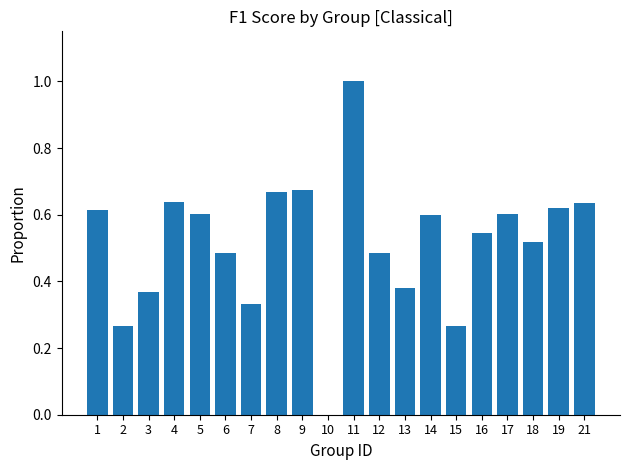

What is the change in value from 6 to 21?

+0.2